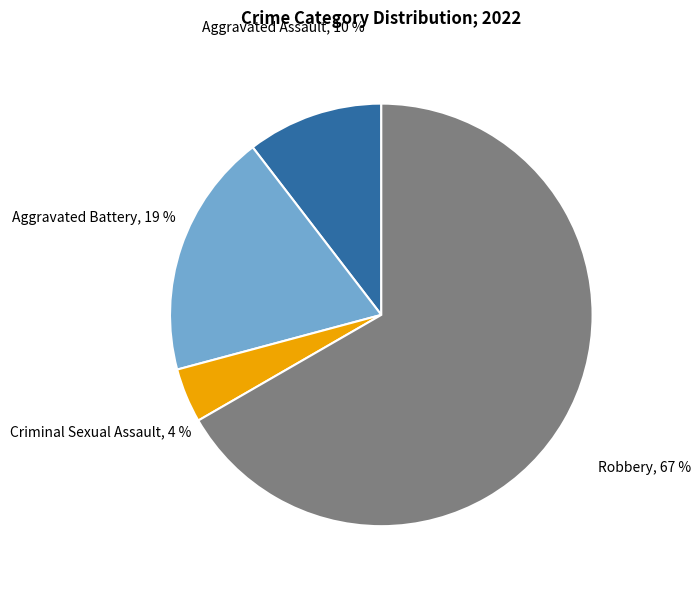

To the nearest percent, what is the average slice percentage?

25%